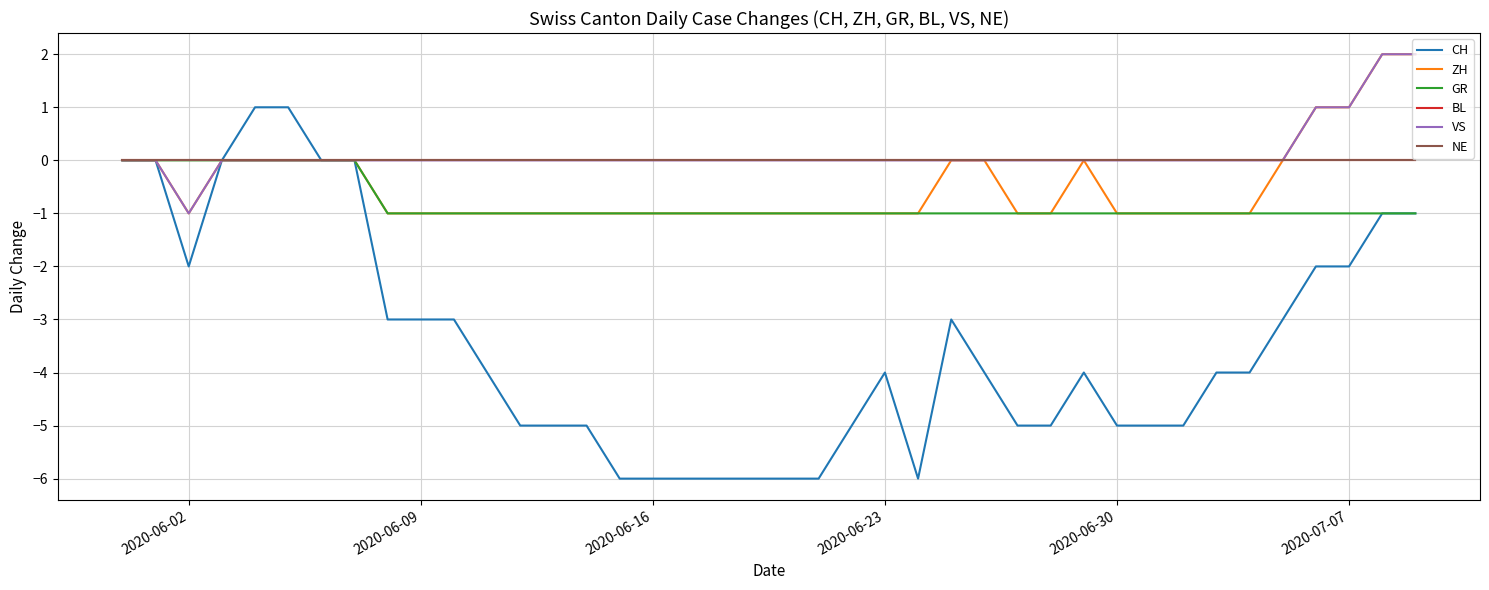

What is the difference between the second highest and minimum values in the ZH series?

3